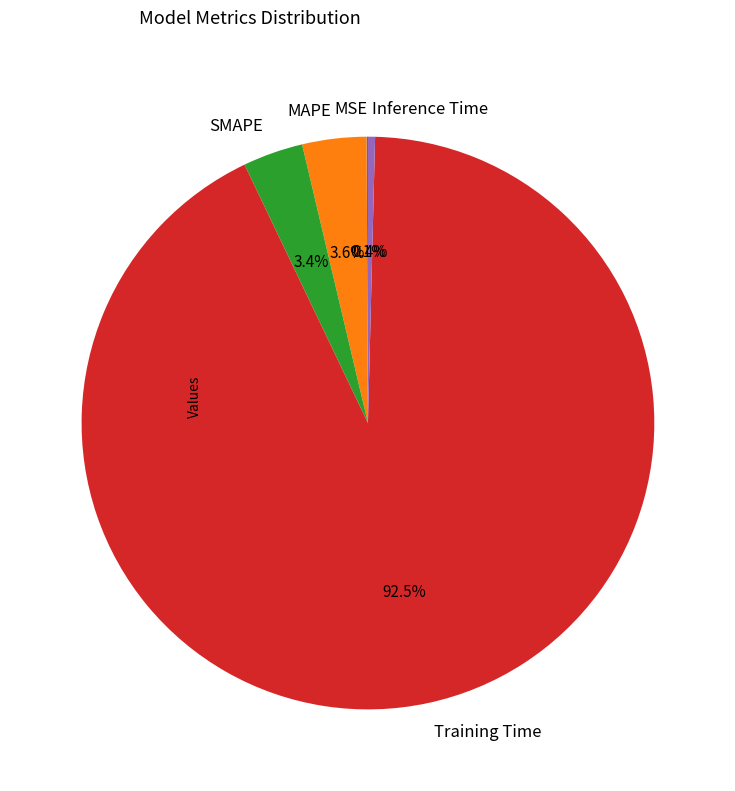

How much of the chart is everything except Training Time?

7.5%